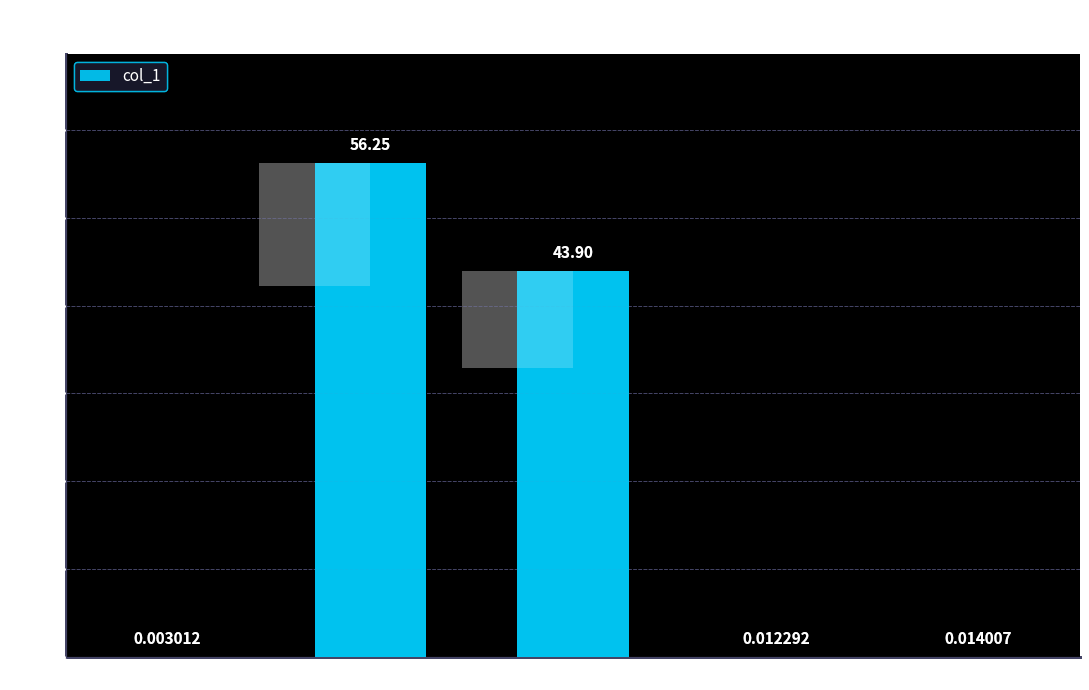

The chart shows a value of 0.0 at Inference Time. True or false?

True